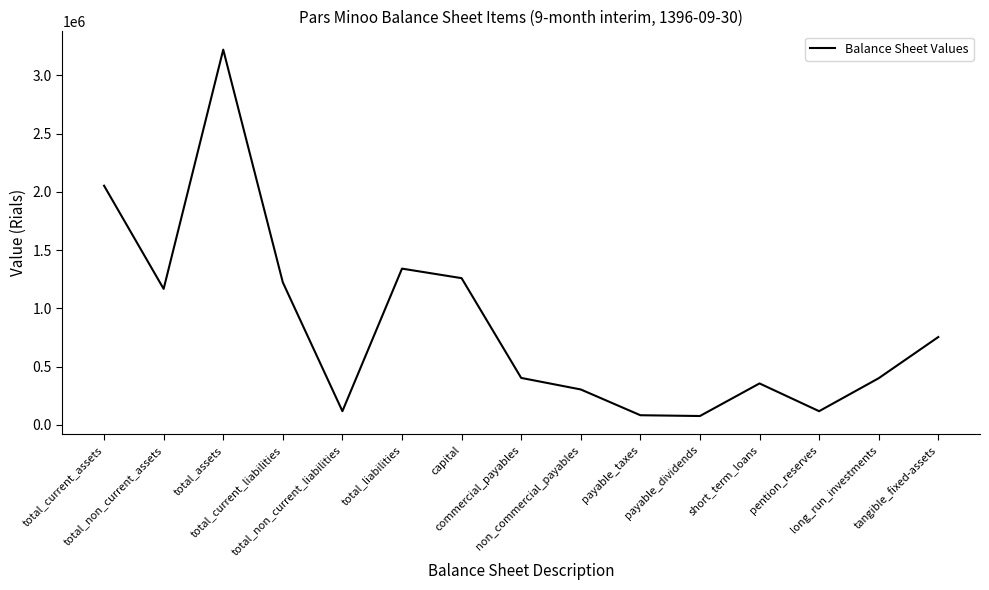

What is the average value?

858946